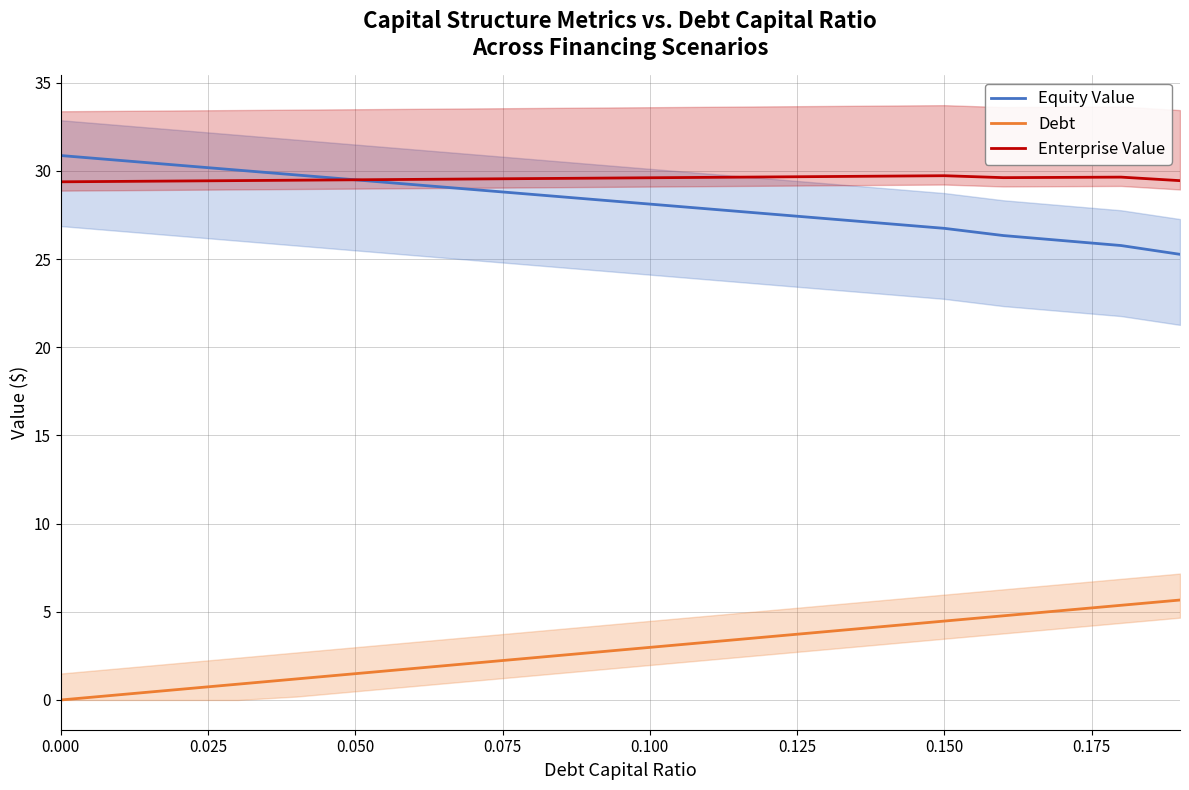

True or false: Enterprise Value and Debt intersect in this chart.

False